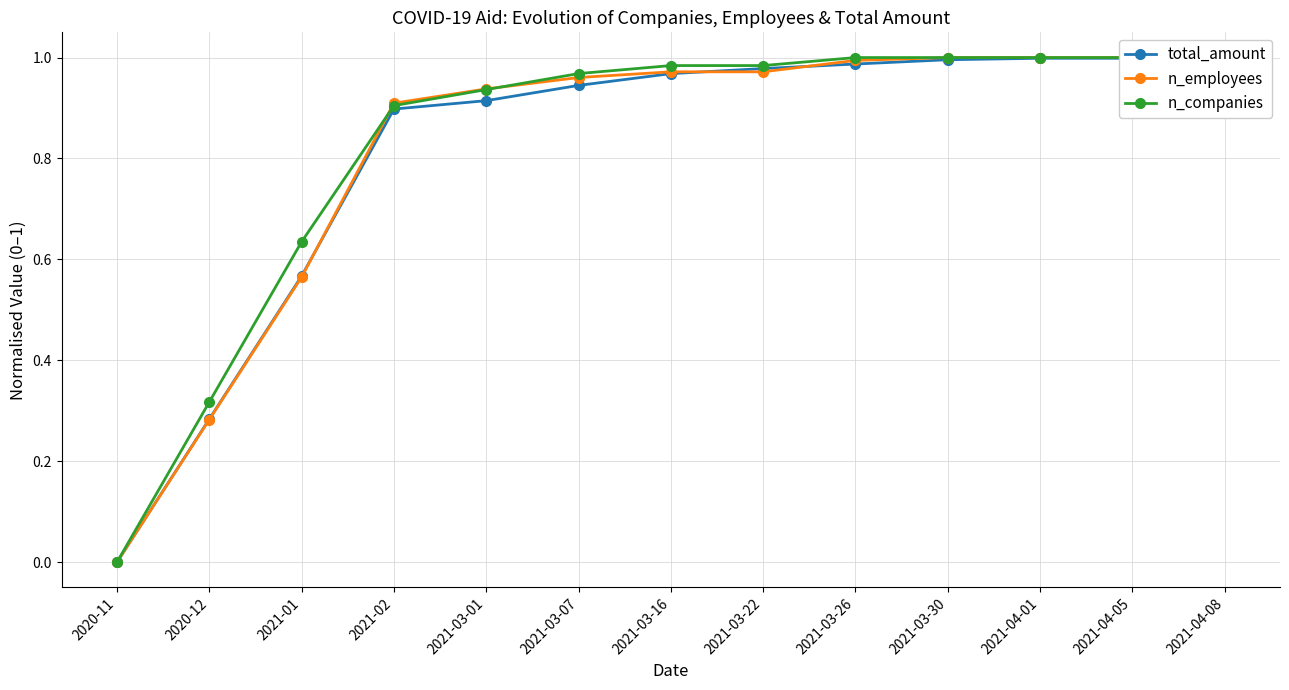

What is the difference between the maximum and second lowest values in the total_amount series?

0.7